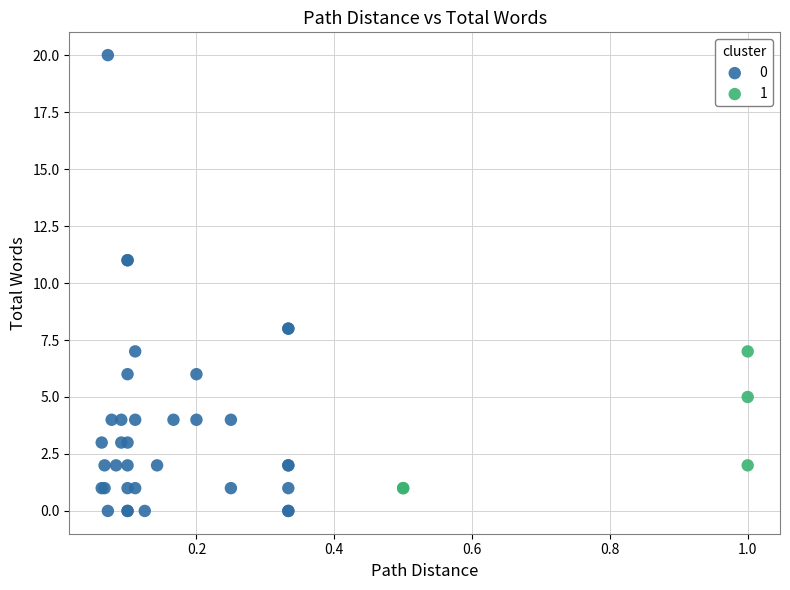

Which series has the largest Y range (max minus min)?

0